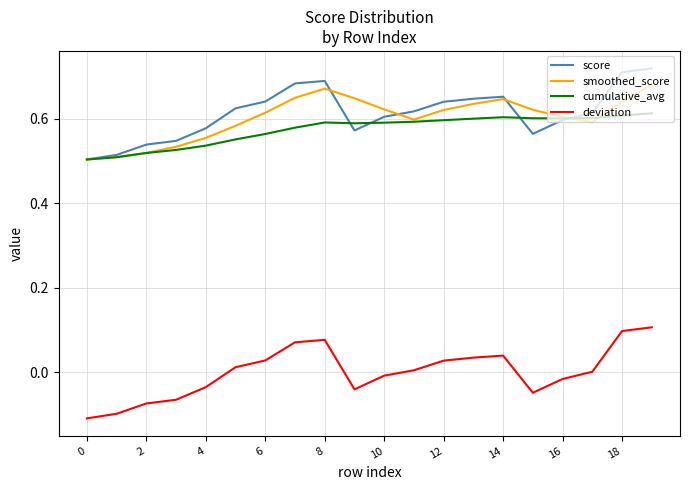

True or false: cumulative_avg and deviation cross at least once.

False